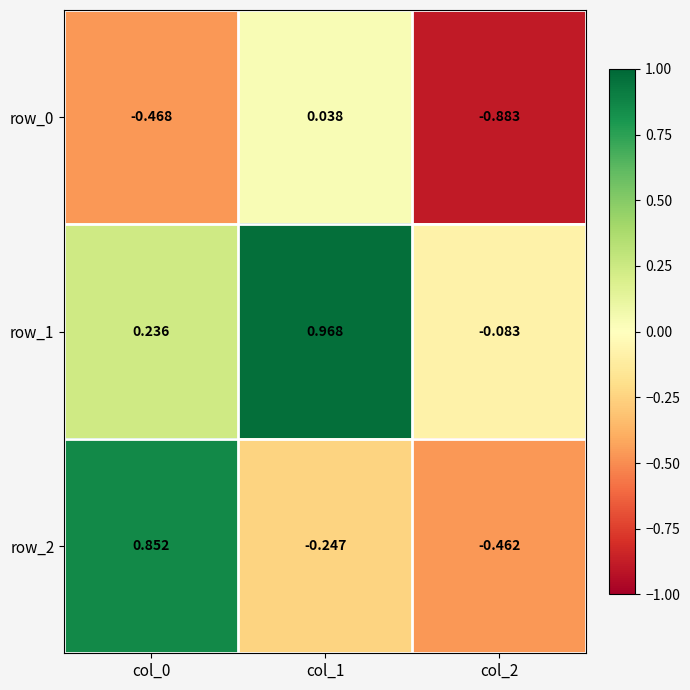

Where is row_2 nearest to the value 0?

col_1